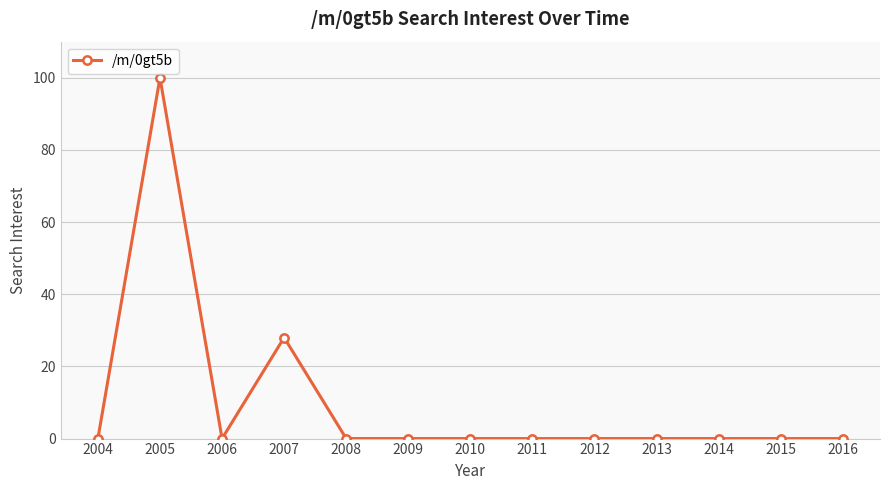

What is the maximum value shown in the chart?

100